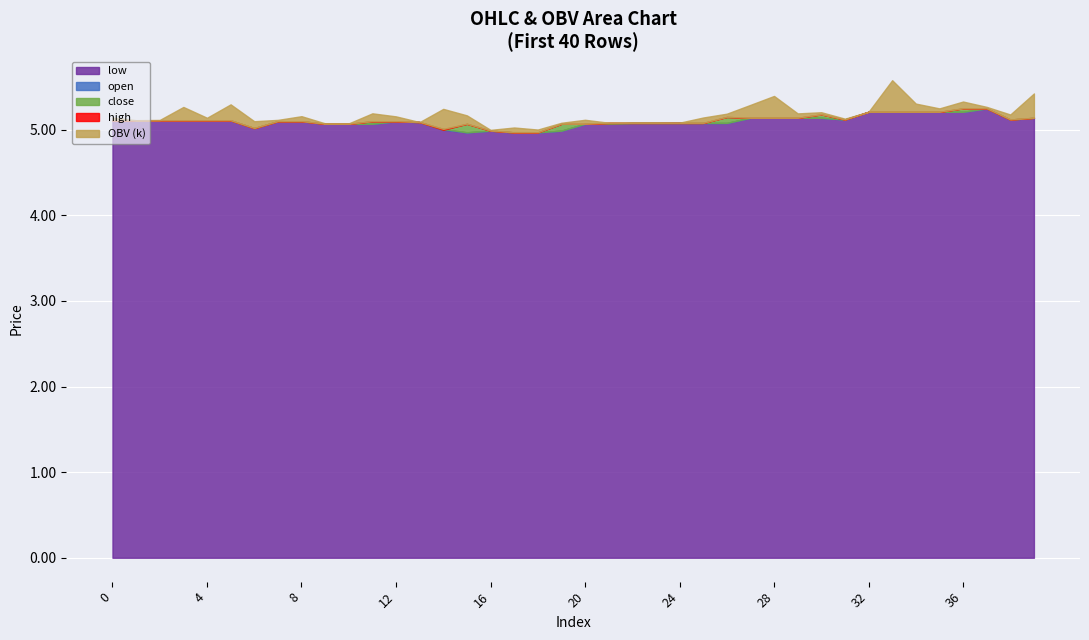

What is the sum of all high values?

204.3